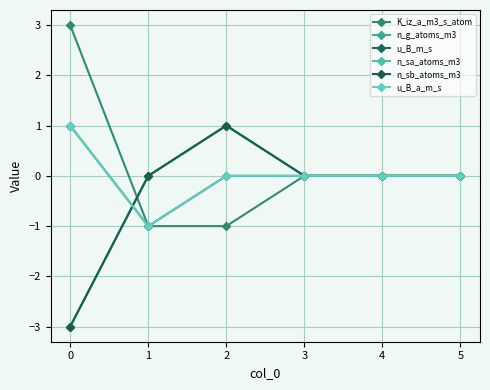

True or false: u_B_m_s and u_B_a_m_s intersect in this chart.

False